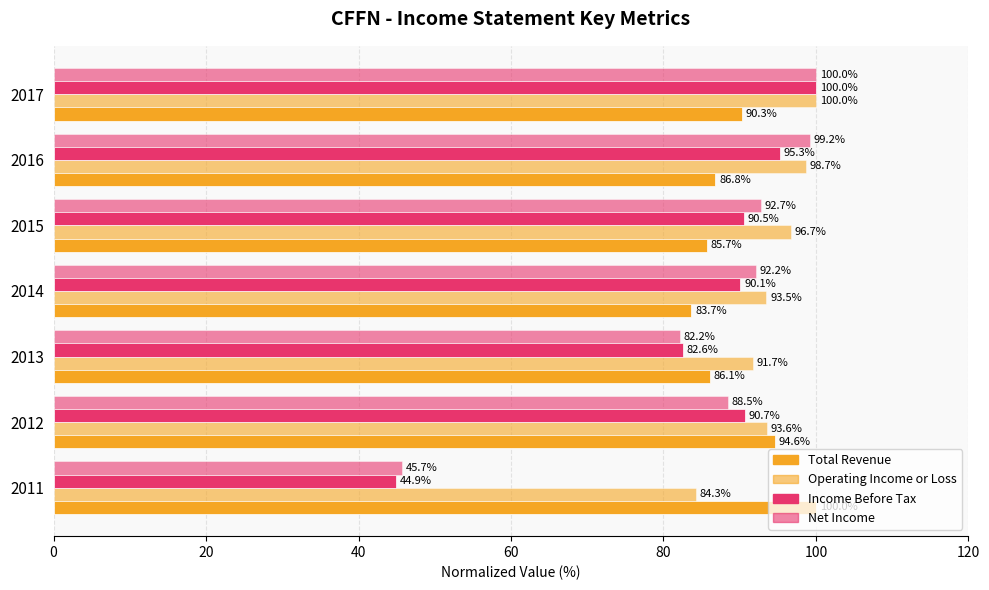

How many categories are shown in the chart?

7